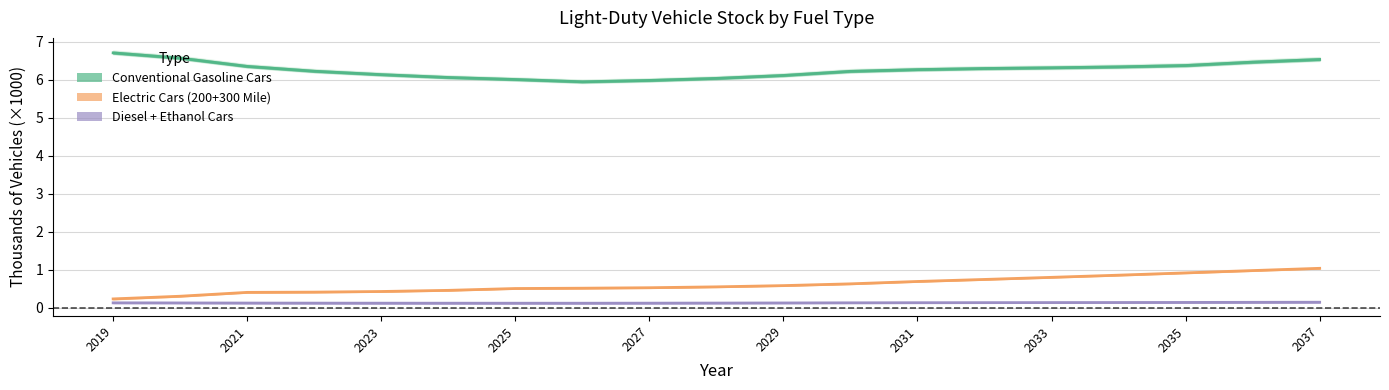

Is this an area chart (filled region under the line)?

No